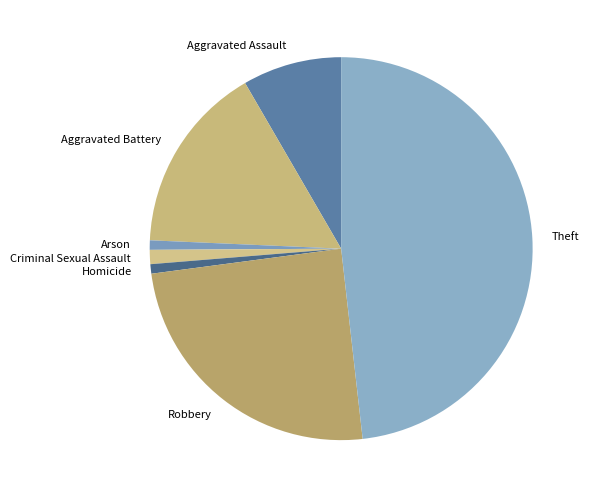

What is the ratio of the value at Arson to the value at Aggravated Assault?

0.1